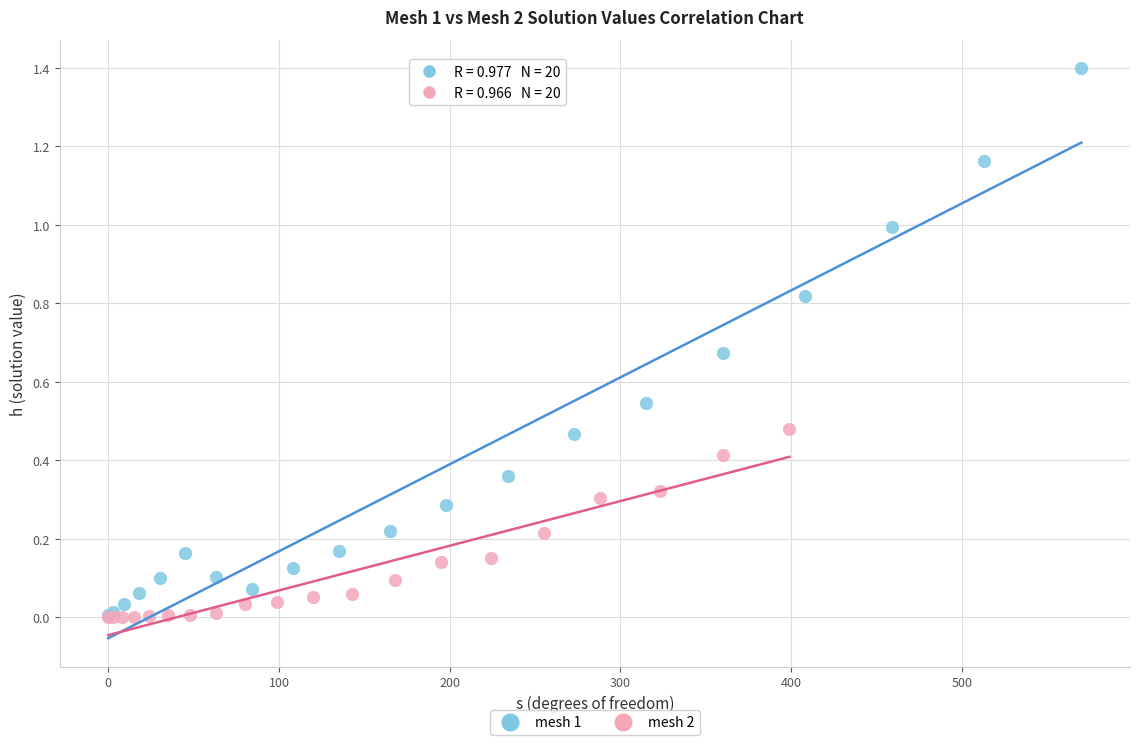

Which series reaches the maximum Y coordinate?

mesh 1